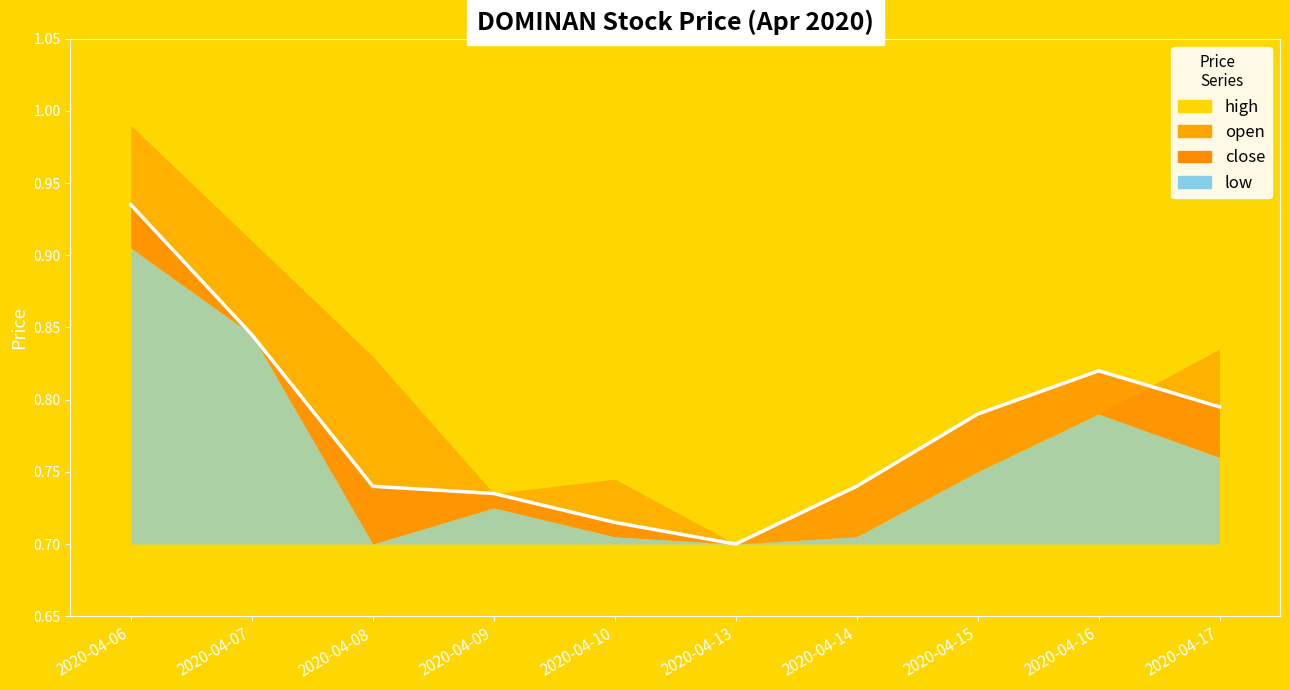

The low series shows 0.9 at 2020-04-06. True or false?

True